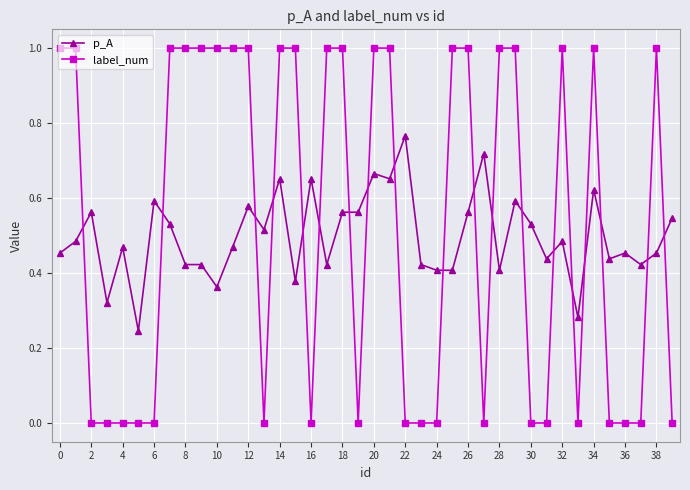

Which series has the largest total across all categories?

label_num